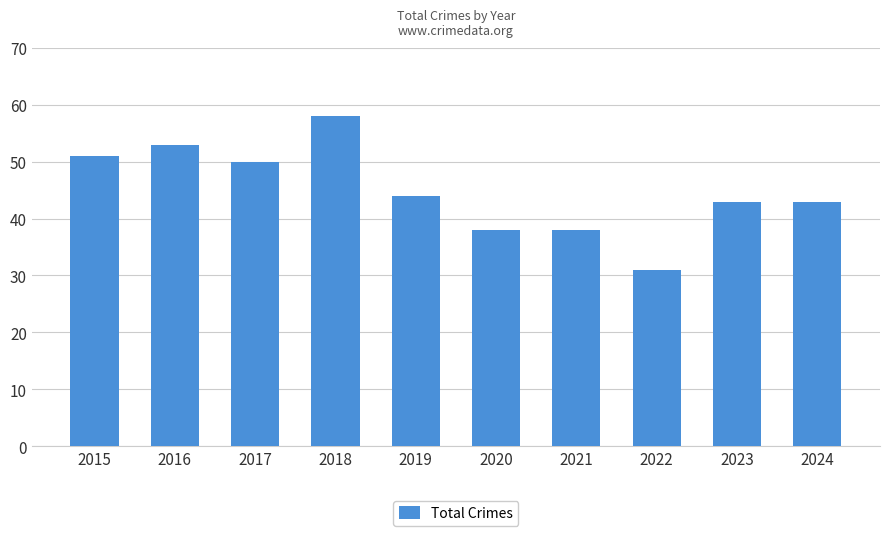

How many data points are less than 44?

5